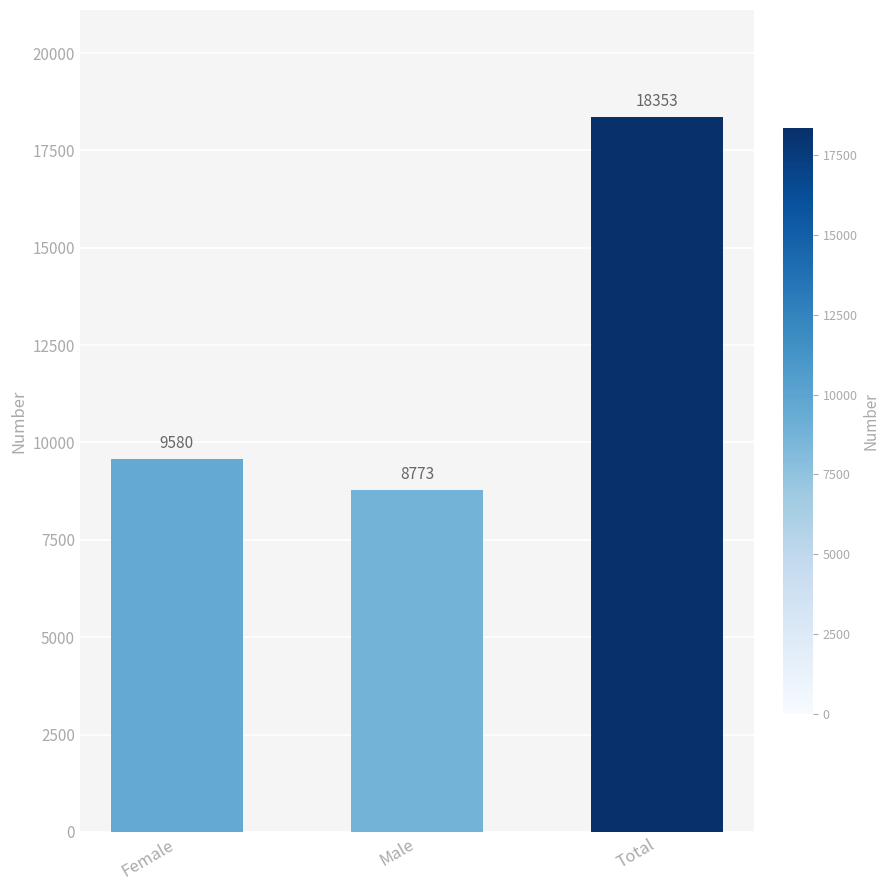

How many values are below 9580?

1